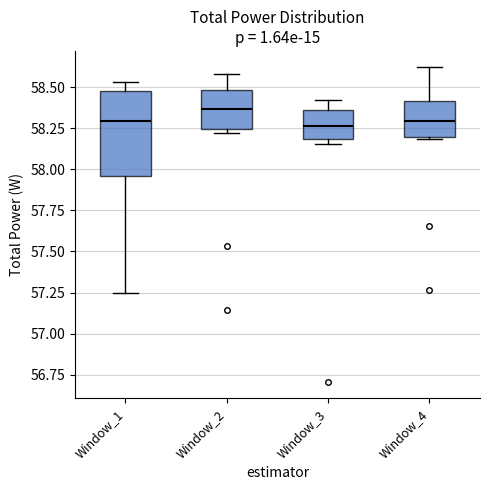

Which box has the highest median line?

Window_2